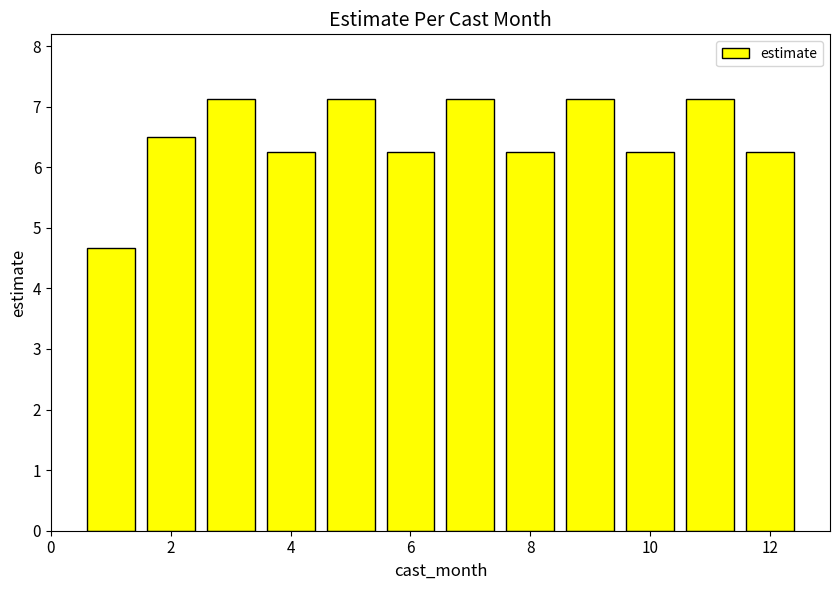

What is the difference between the maximum and second lowest values?

0.9